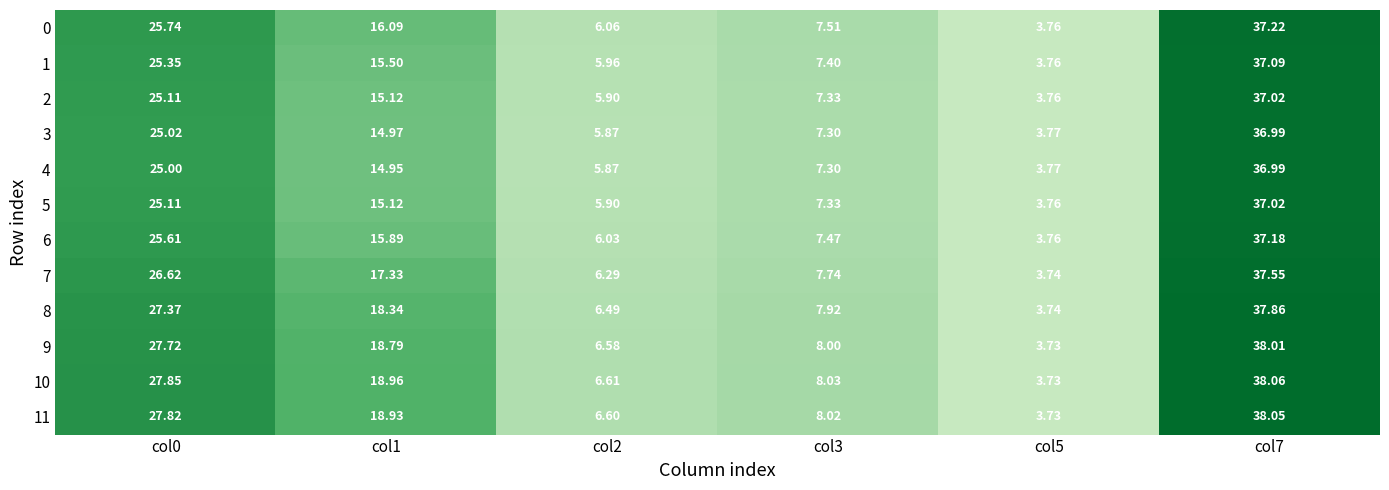

Reading left to right, what are all the values shown in this chart?

0: col0=25.7	col1=16.1	col2=6.1	col3=7.5	col5=3.8	col7=37.2
1: col0=25.4	col1=15.5	col2=6.0	col3=7.4	col5=3.8	col7=37.1
2: col0=25.1	col1=15.1	col2=5.9	col3=7.3	col5=3.8	col7=37.0
3: col0=25.0	col1=15.0	col2=5.9	col3=7.3	col5=3.8	col7=37.0
4: col0=25.0	col1=14.9	col2=5.9	col3=7.3	col5=3.8	col7=37.0
5: col0=25.1	col1=15.1	col2=5.9	col3=7.3	col5=3.8	col7=37.0
6: col0=25.6	col1=15.9	col2=6.0	col3=7.5	col5=3.8	col7=37.2
7: col0=26.6	col1=17.3	col2=6.3	col3=7.7	col5=3.7	col7=37.5
8: col0=27.4	col1=18.3	col2=6.5	col3=7.9	col5=3.7	col7=37.9
9: col0=27.7	col1=18.8	col2=6.6	col3=8.0	col5=3.7	col7=38.0
10: col0=27.9	col1=19.0	col2=6.6	col3=8.0	col5=3.7	col7=38.1
11: col0=27.8	col1=18.9	col2=6.6	col3=8.0	col5=3.7	col7=38.0